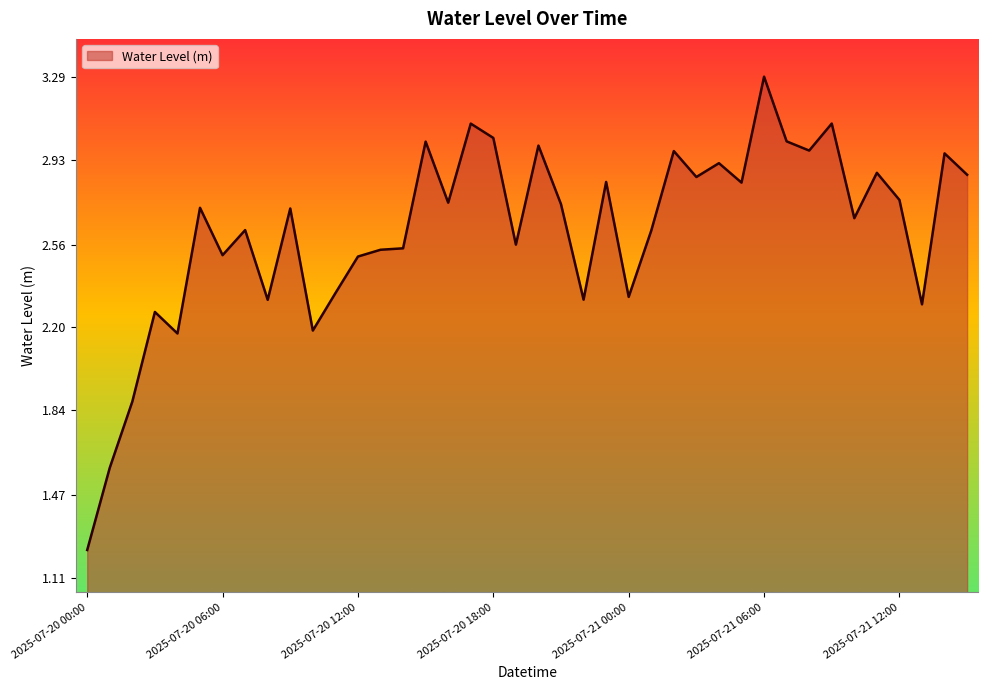

What is the maximum value shown in the chart?

3.3